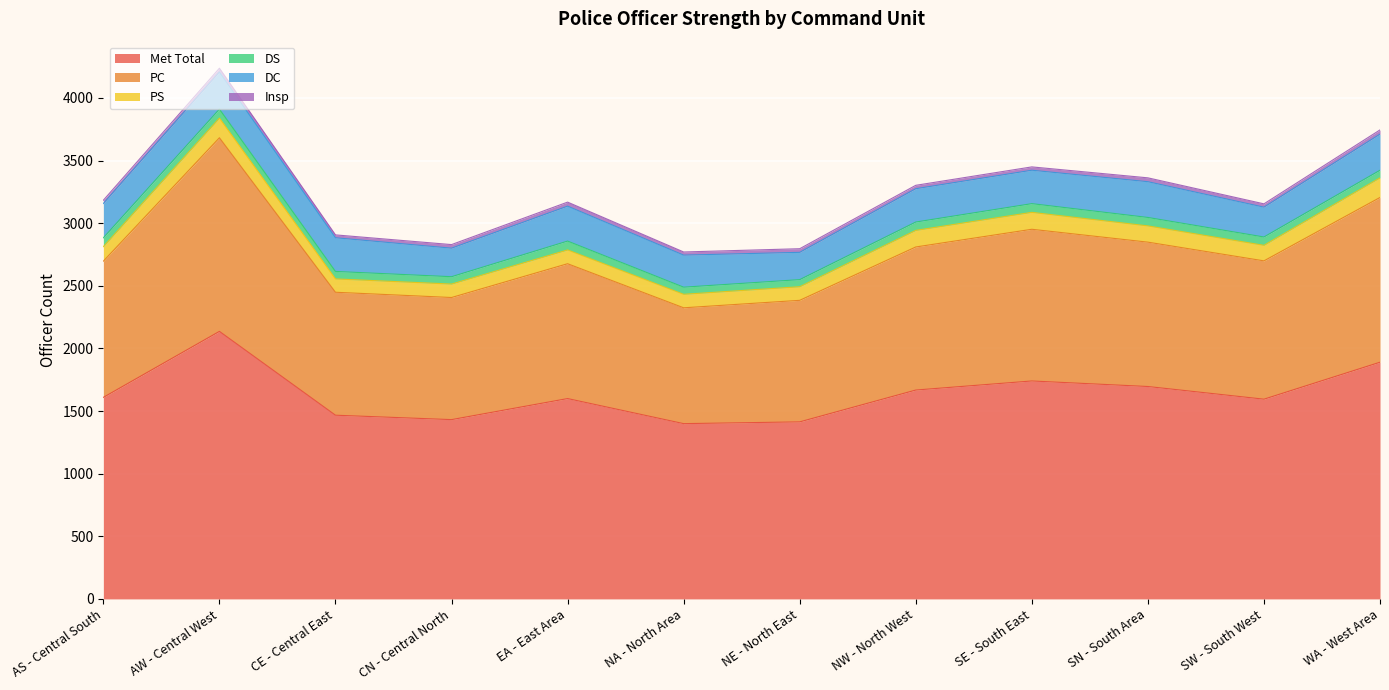

What is the total value across all series at AS - Central South?

3183.2